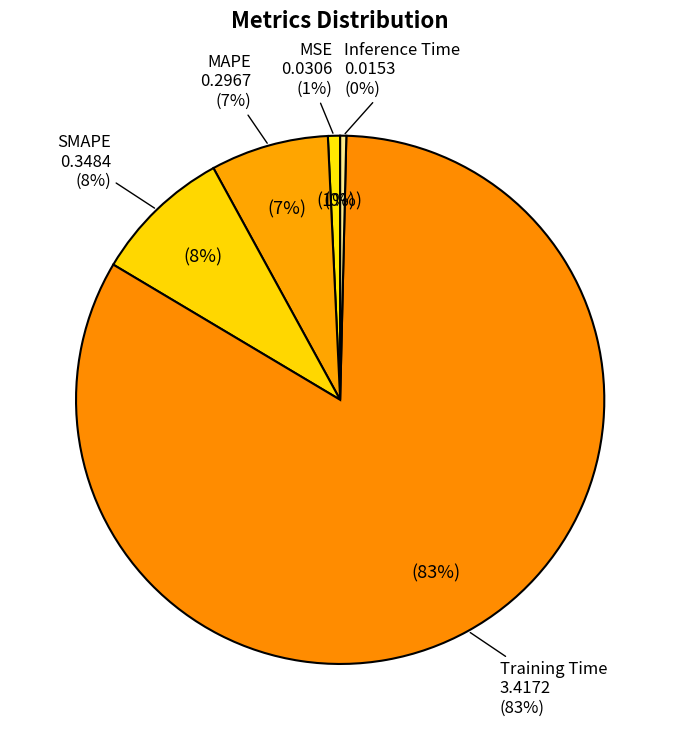

The SMAPE slice represents 8% of the pie. True or false?

True